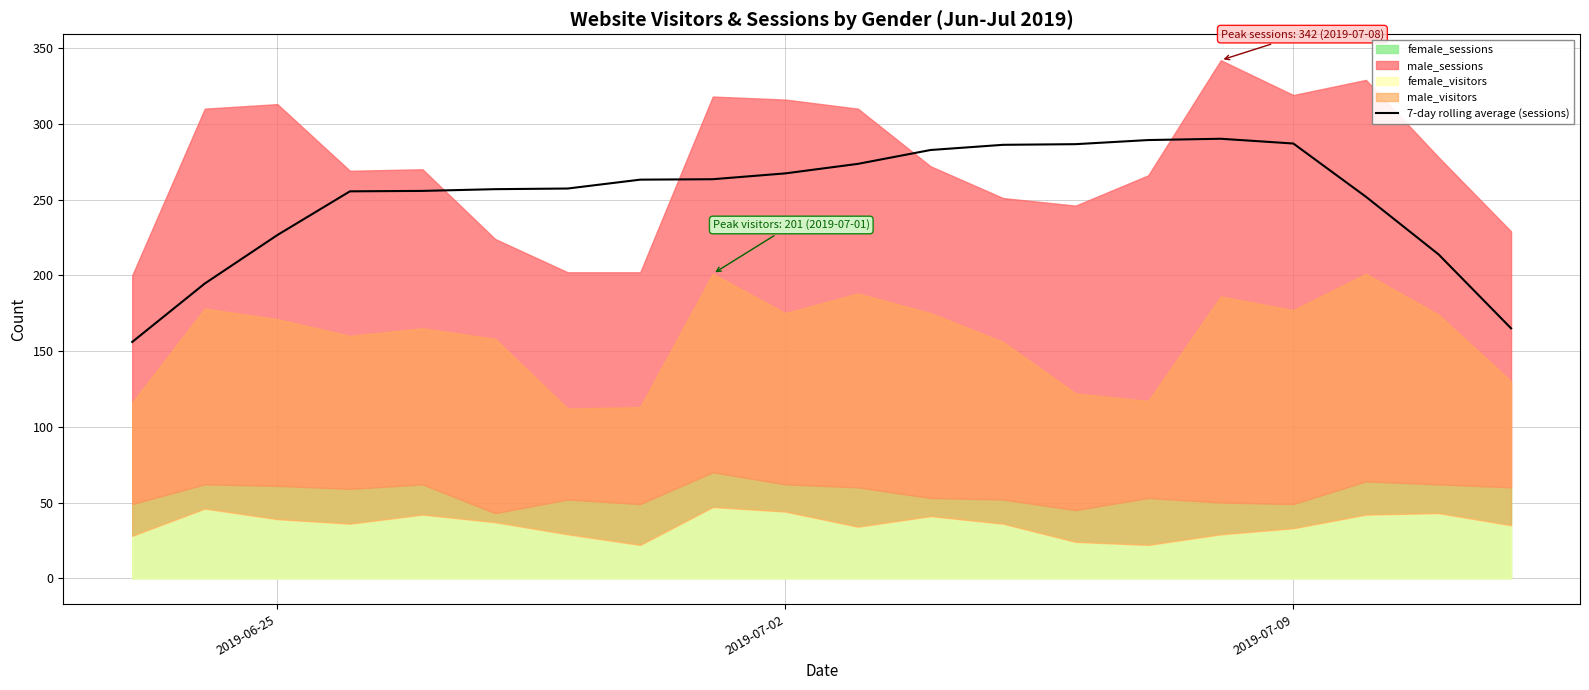

What is the maximum value for 7-day rolling average (sessions)?

290.1